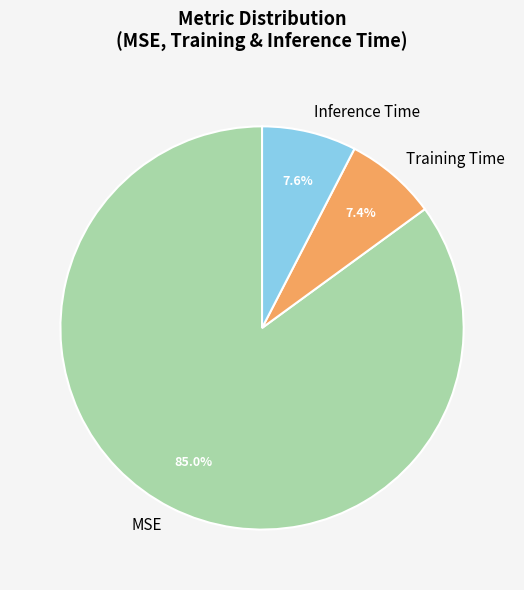

Between Training Time and MSE, which is larger?

MSE